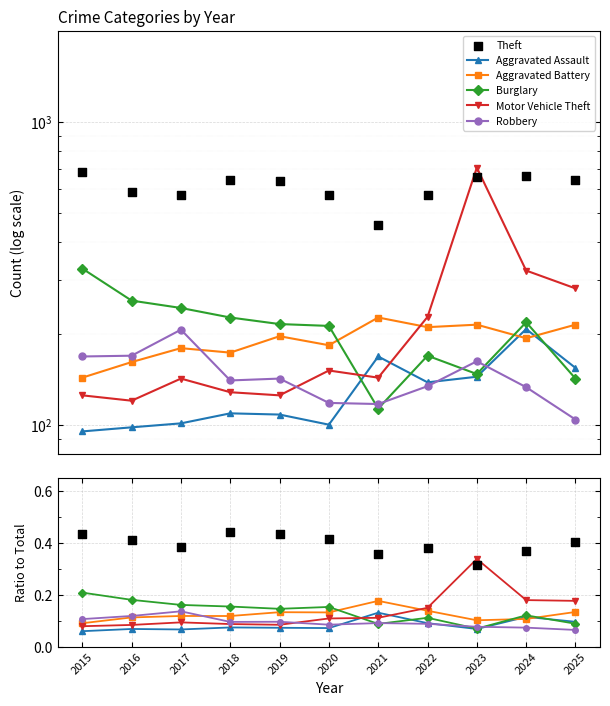

What are all the series names shown in the legend?

Aggravated Assault, Aggravated Battery, Burglary, Motor Vehicle Theft, Robbery, Theft